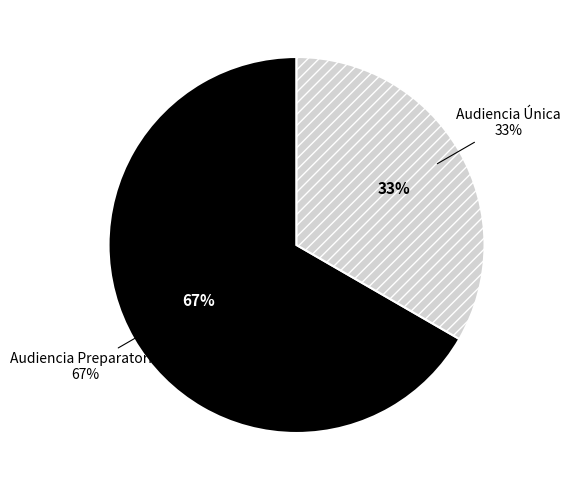

The Audiencia Preparatoria slice represents 59% of the pie. True or false?

False